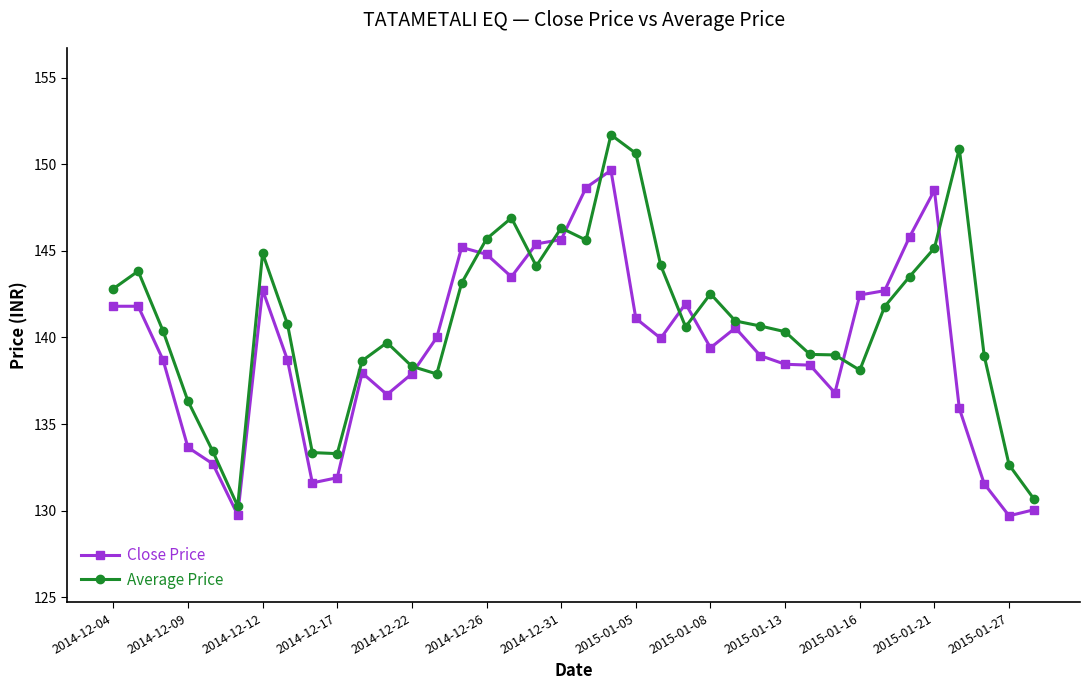

True or false: Close Price has more than 1 points higher than both neighbors.

True